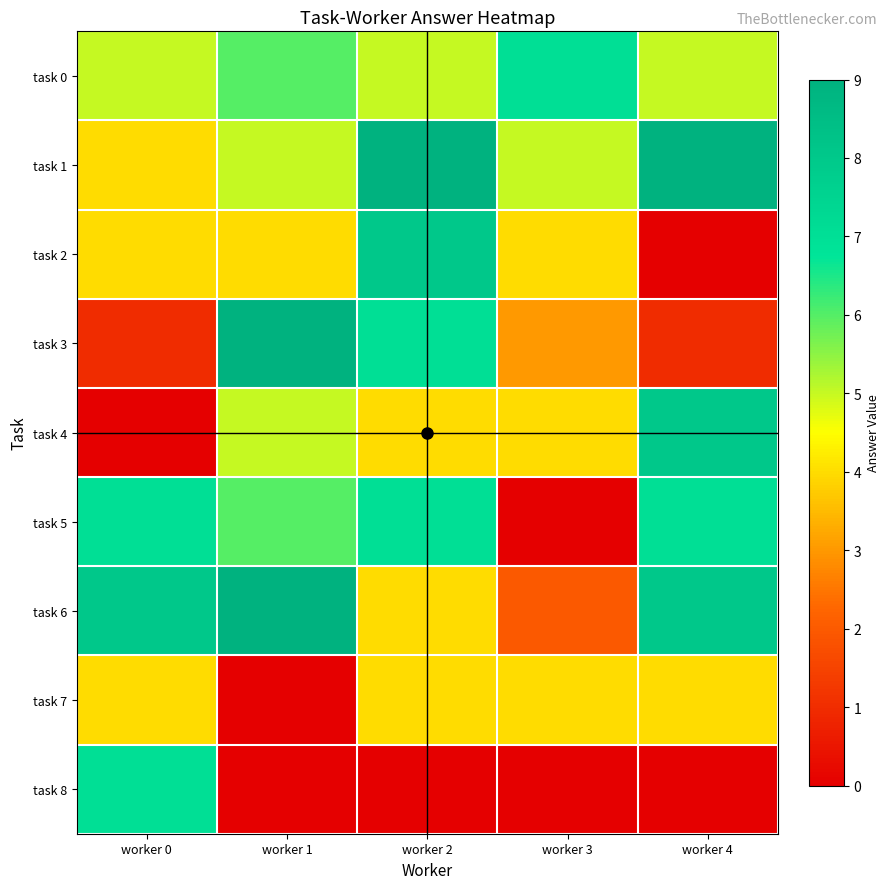

What is the total value across all series at worker 1?

44